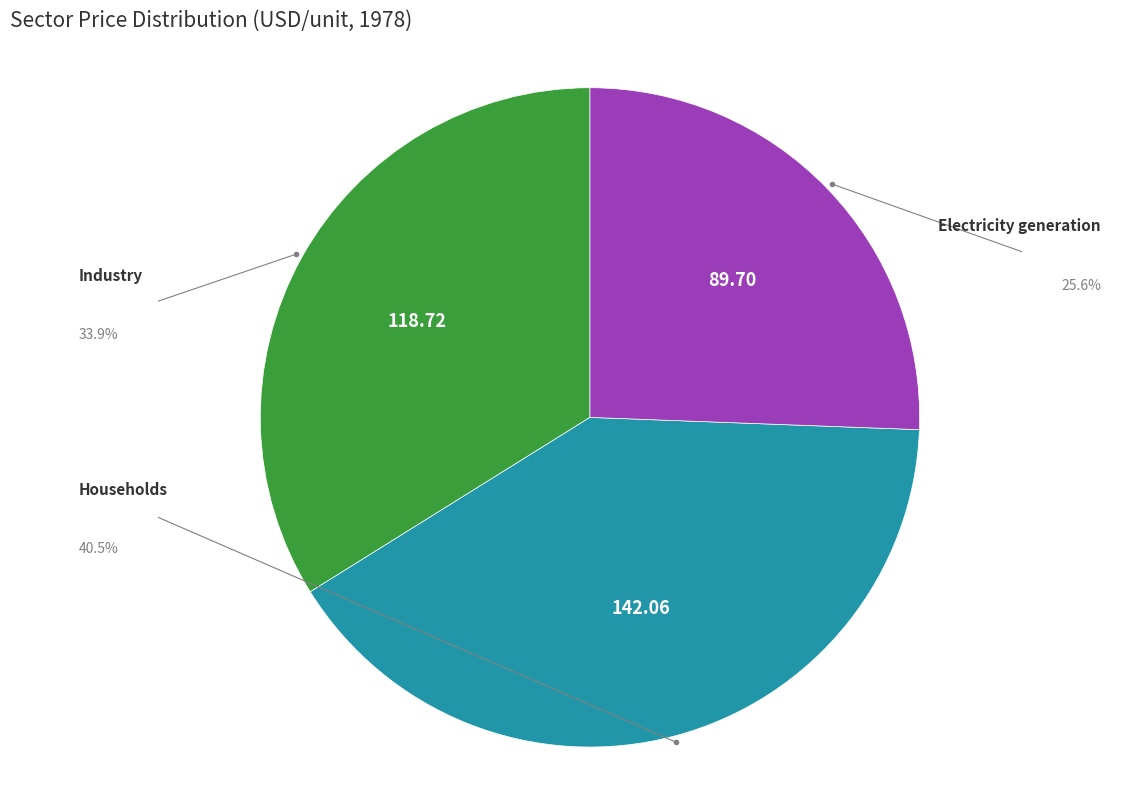

Is the sum of Industry and Electricity generation greater than half?

Yes